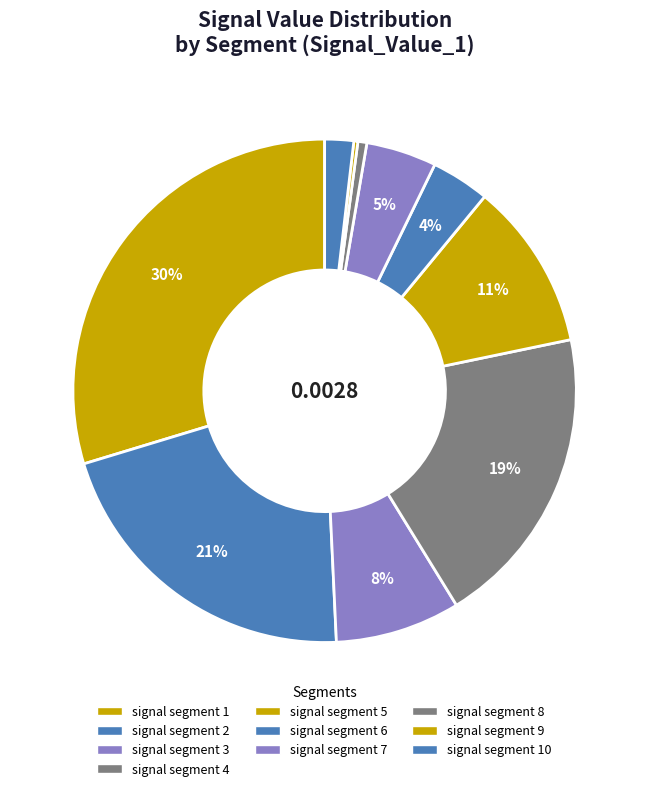

Count the number of slices in the pie.

10